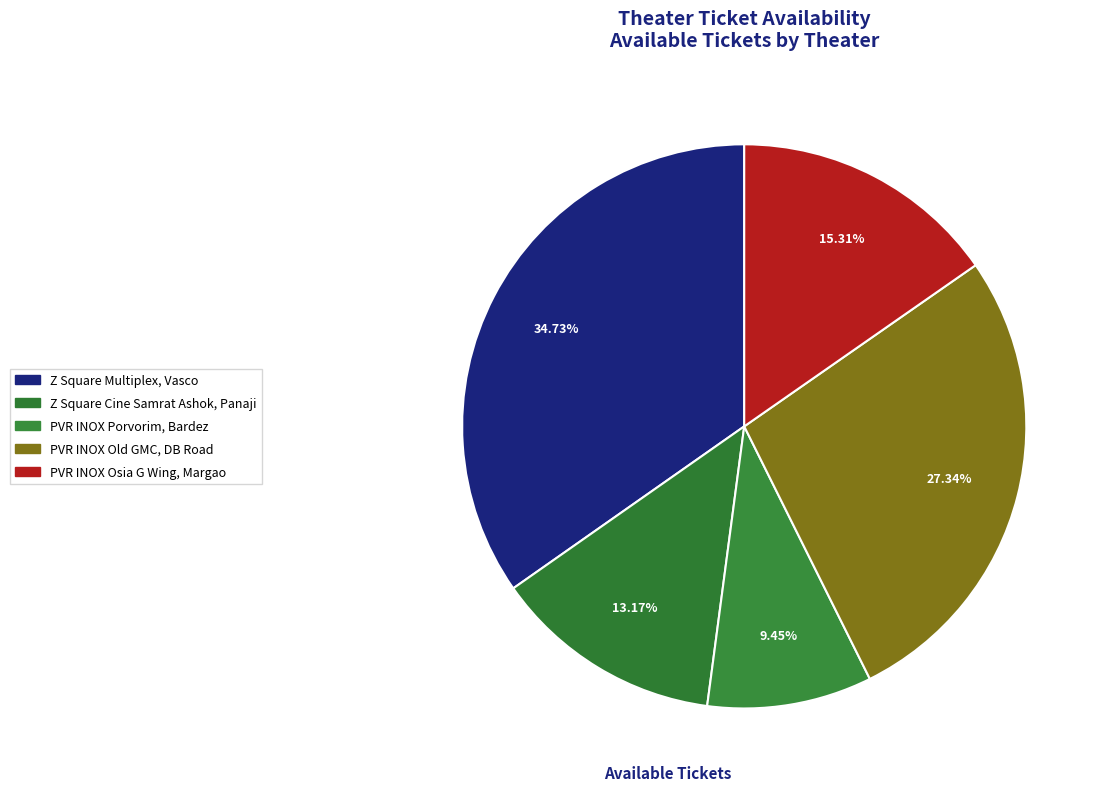

How many segments does this pie chart have?

5